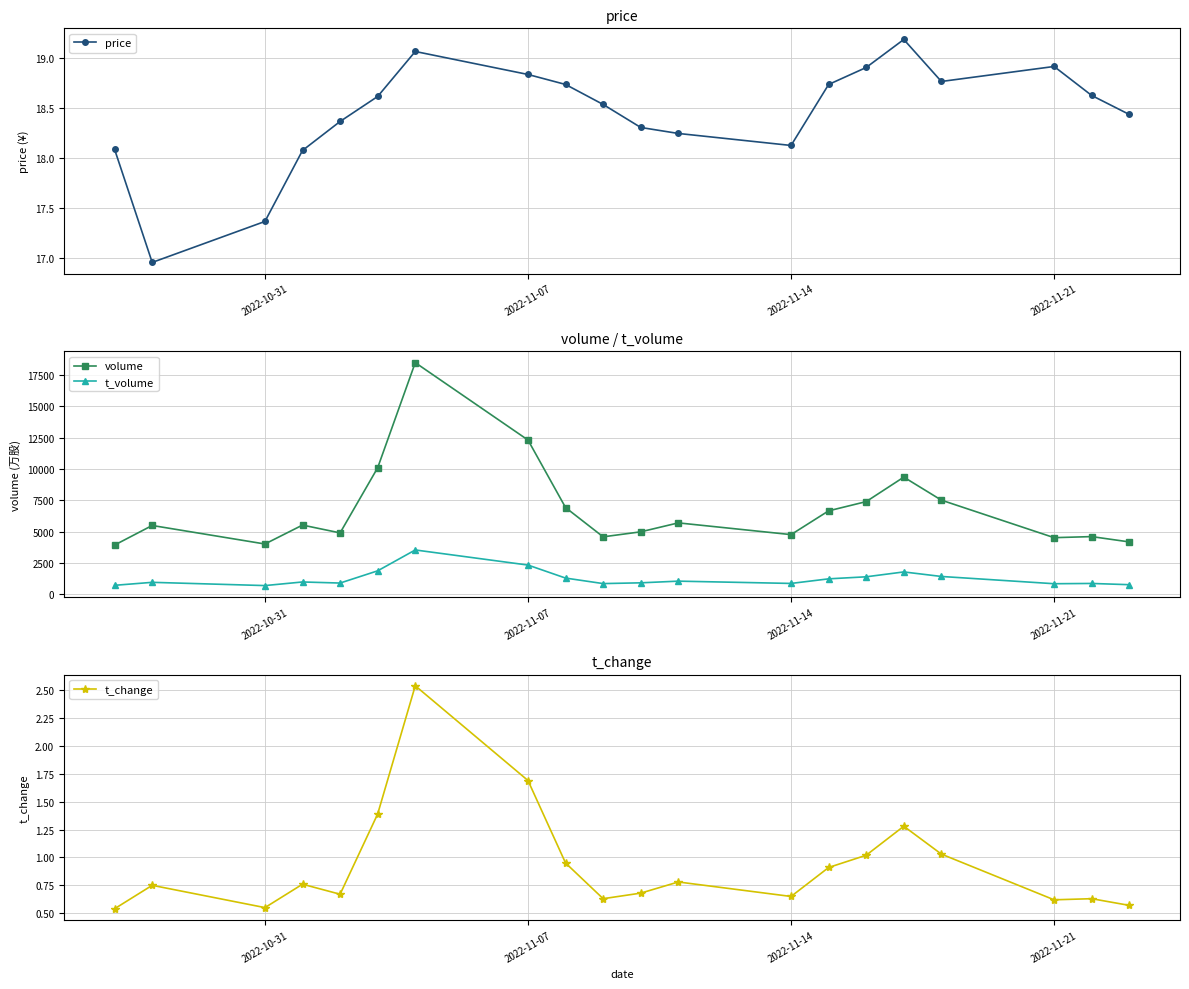

How many interior local peaks does the price series have?

3